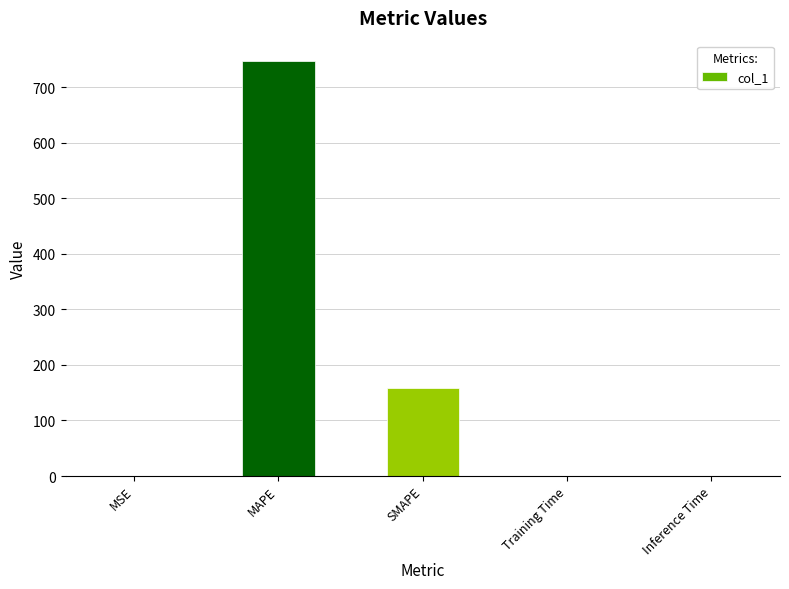

True or false: the data shows 0.0 at Training Time.

True